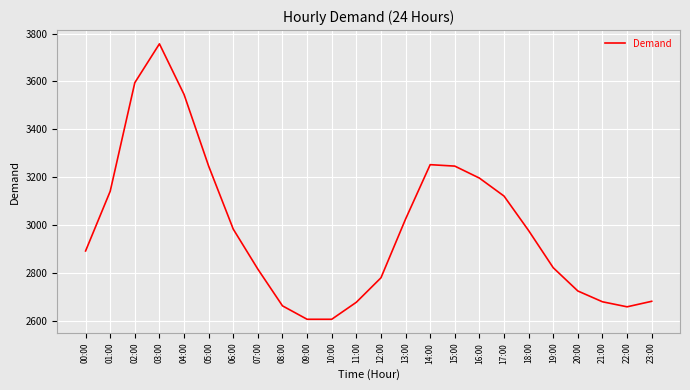

Approximately how many times larger is the value at 15:00 compared to 04:00?

0.9